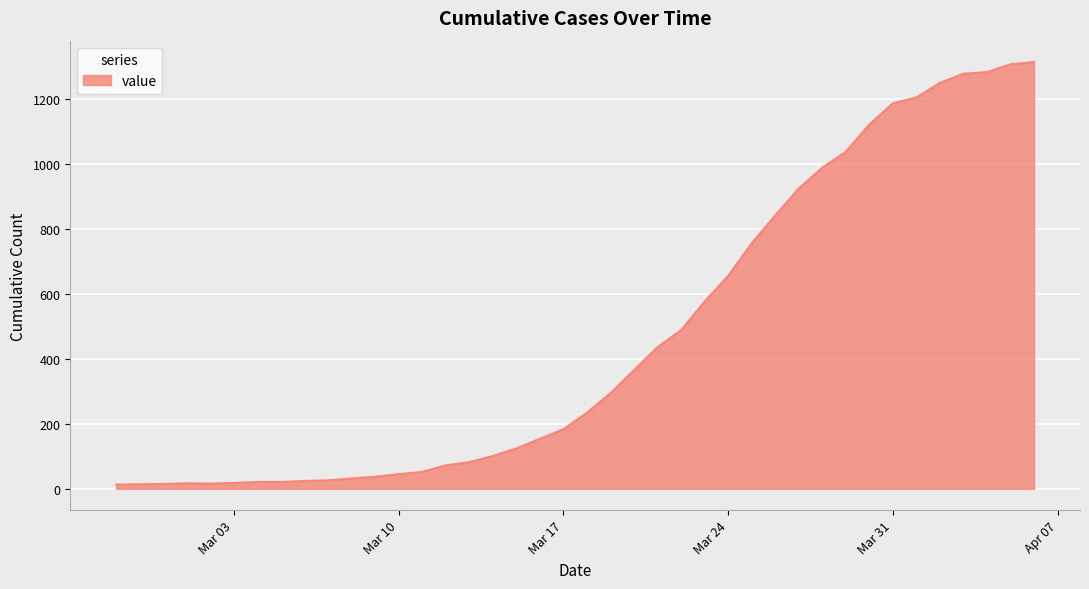

What is the difference between the second highest and minimum values?

1293